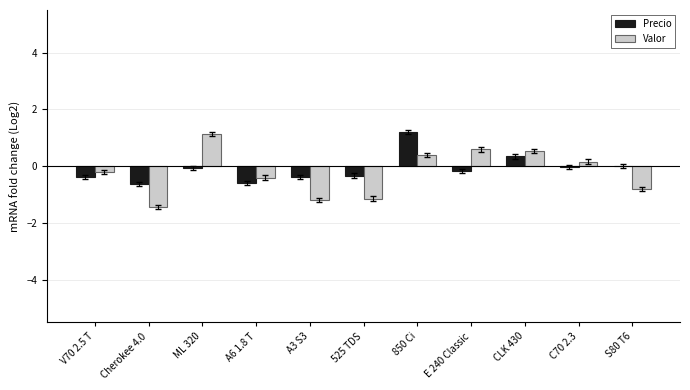

How many distinct data groups are displayed?

2